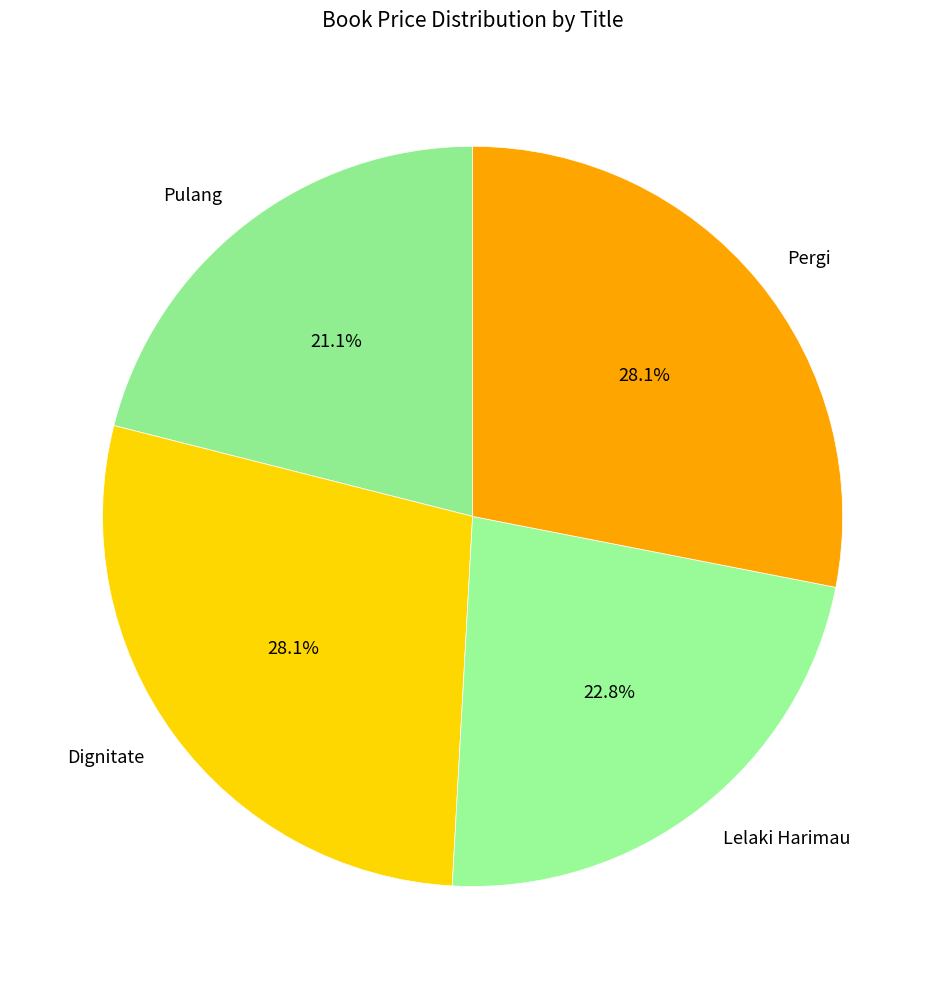

How much of the chart is everything except Lelaki Harimau?

77.2%